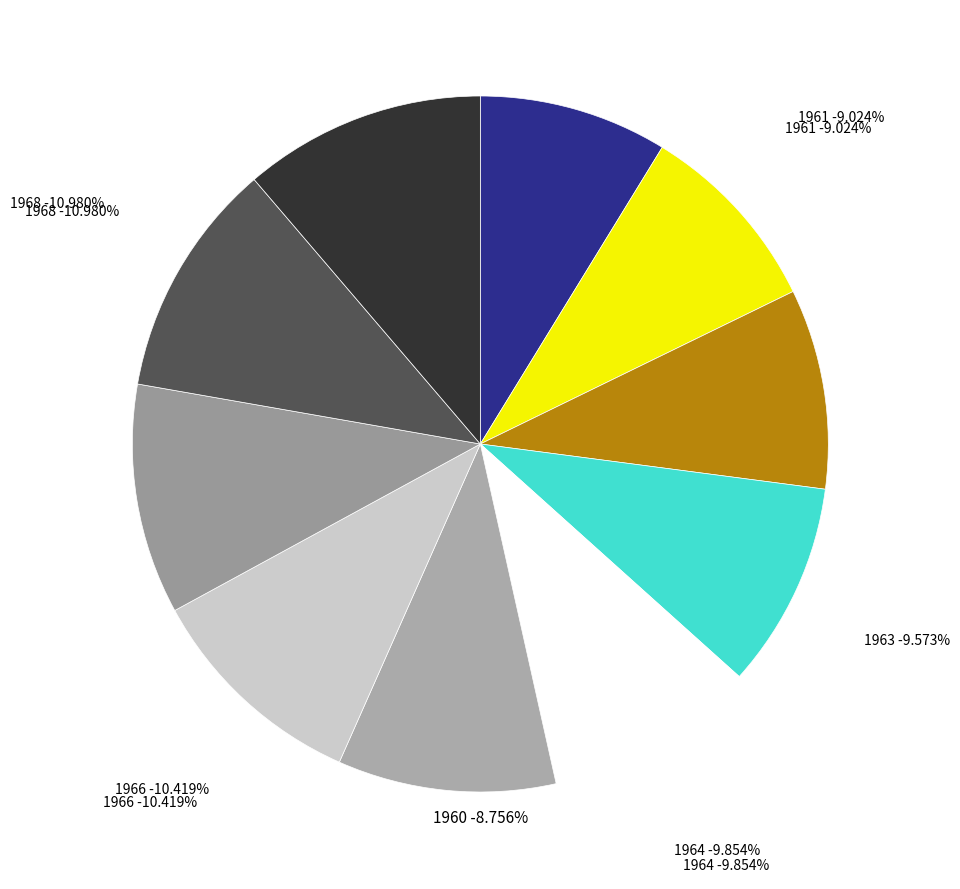

Does 1965 account for over 50% of the chart?

No